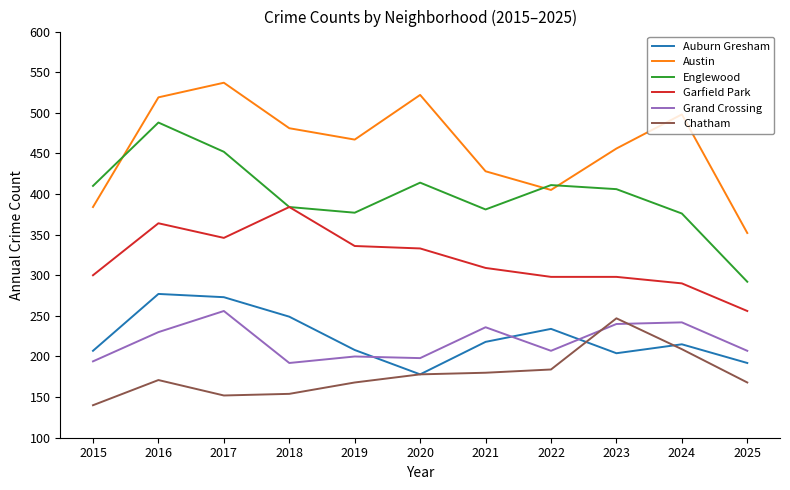

At which label does Garfield Park first exceed 309?

2016